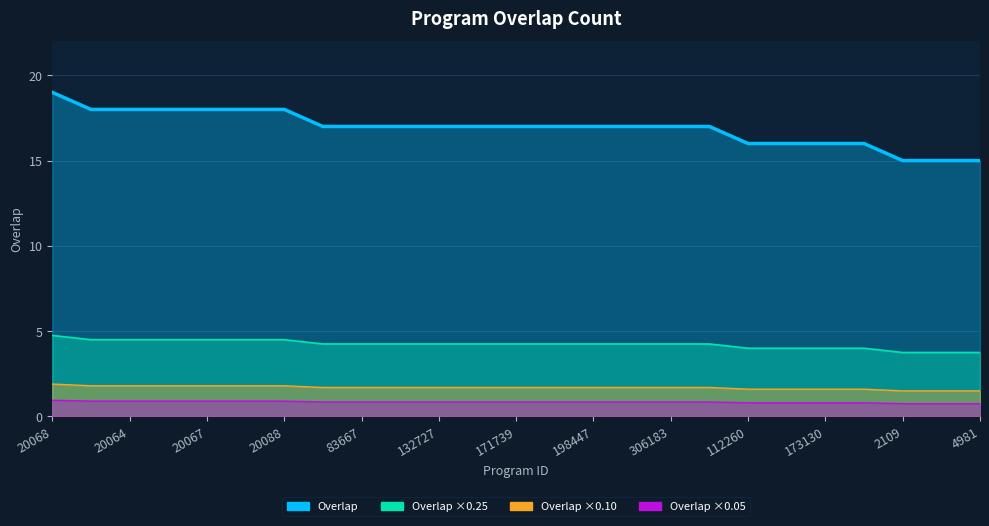

Which category has the lowest value across all series?

2109